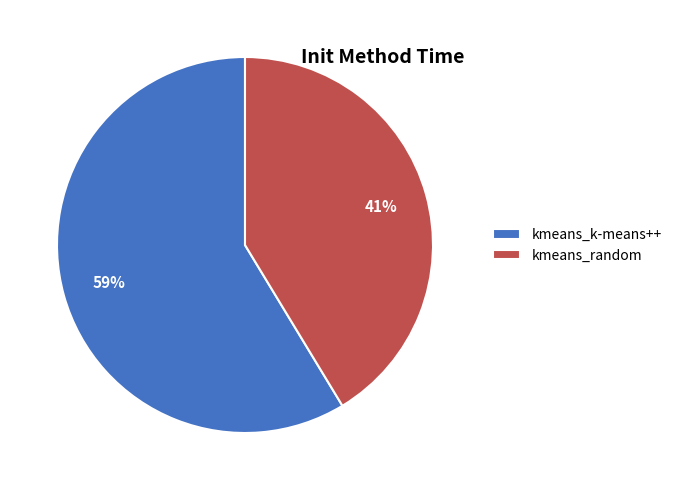

Combined, do kmeans_k-means++ and kmeans_random account for over 50%?

Yes